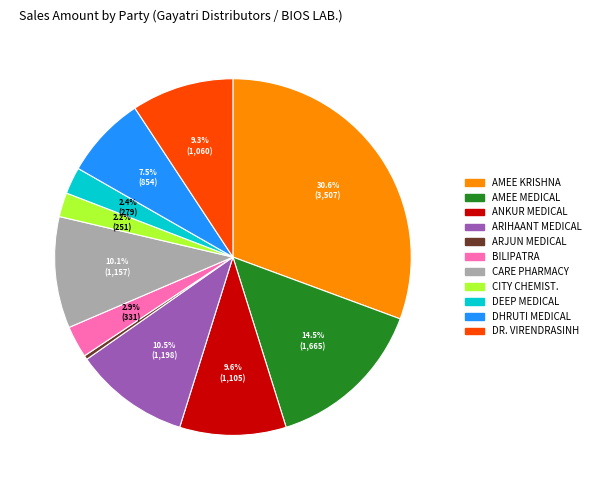

Count the number of slices in the pie.

11